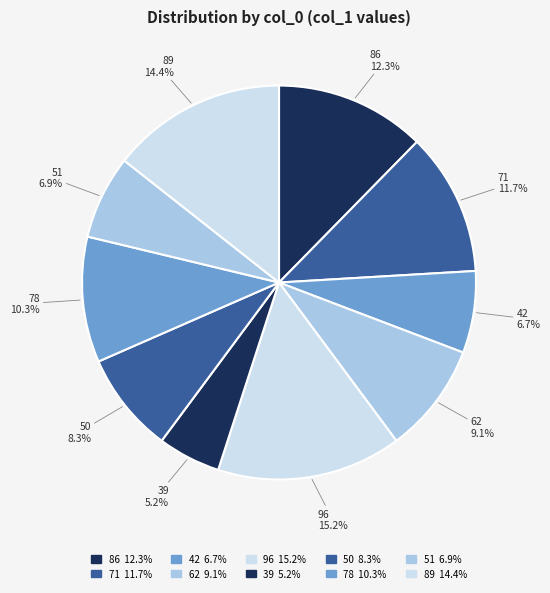

Is 71 the majority of the pie?

No